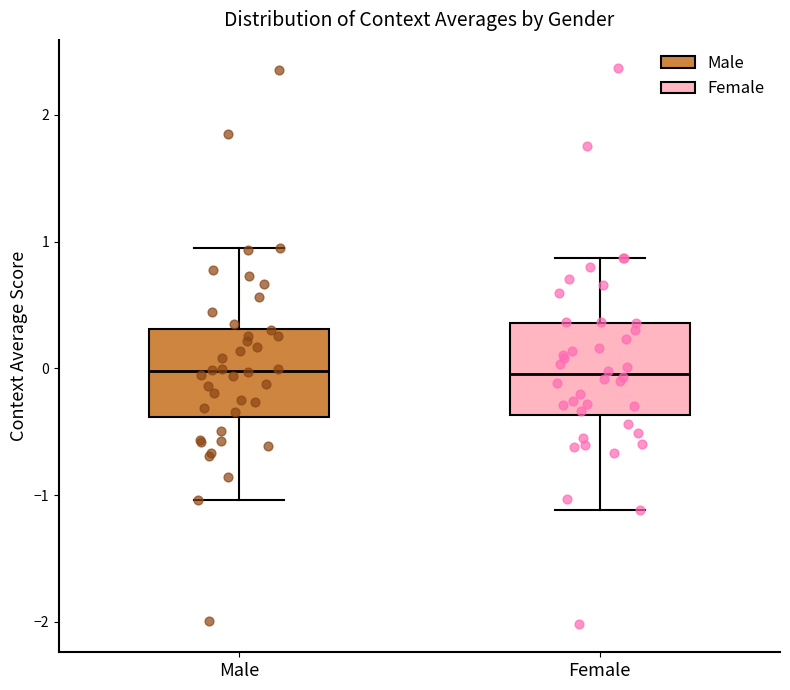

Where does the lower whisker of the box for Male end on the y-axis? The values are not printed on the chart, so give them approximately, as read against the axis.

-1.0